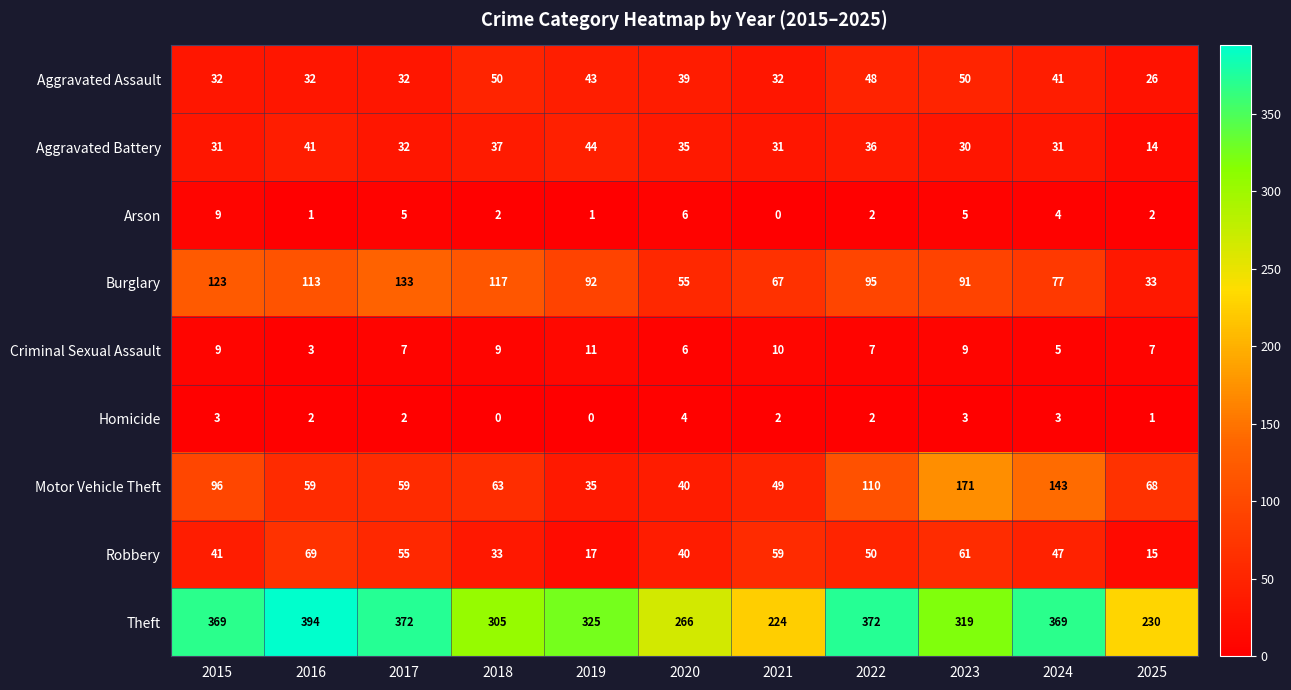

At which label does Homicide first exceed 2?

2015